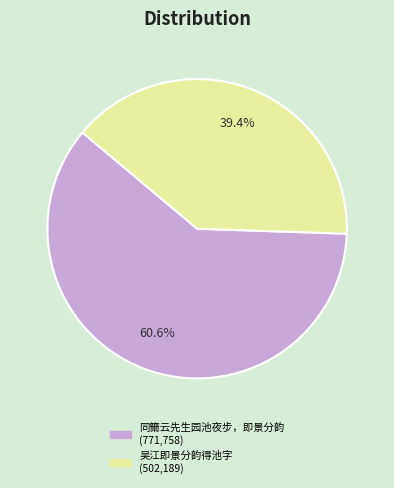

Which slice represents more than half of the pie?

同籋云先生园池夜步，即景分韵